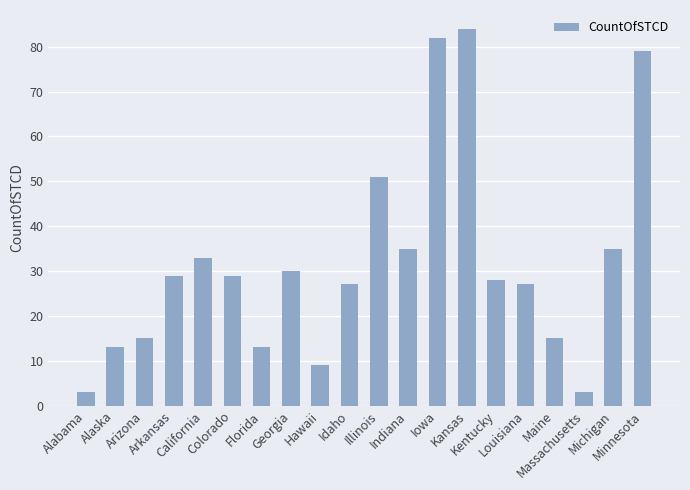

Reading left to right, list all the values displayed in this chart.

Alabama=3	Alaska=13	Arizona=15	Arkansas=29	California=33	Colorado=29	Florida=13	Georgia=30	Hawaii=9	Idaho=27	Illinois=51	Indiana=35	Iowa=82	Kansas=84	Kentucky=28	Louisiana=27	Maine=15	Massachusetts=3	Michigan=35	Minnesota=79